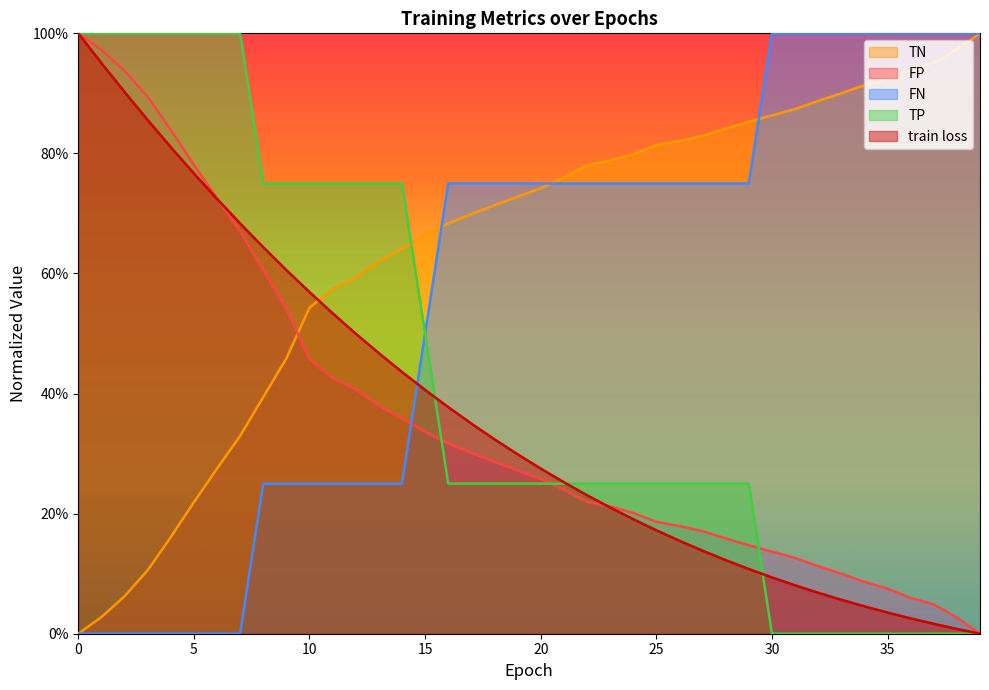

What is the difference between the TP values at 38 and 29?

0.2